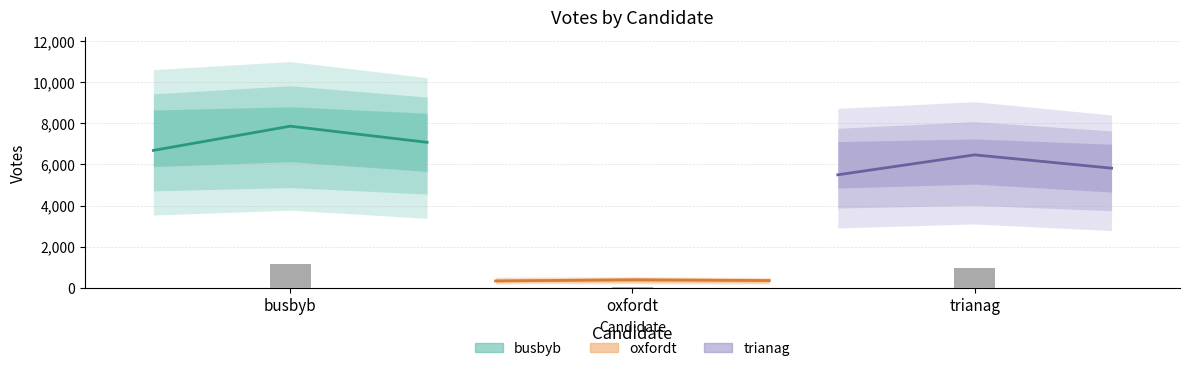

What is the maximum value shown in the chart?

7859.0